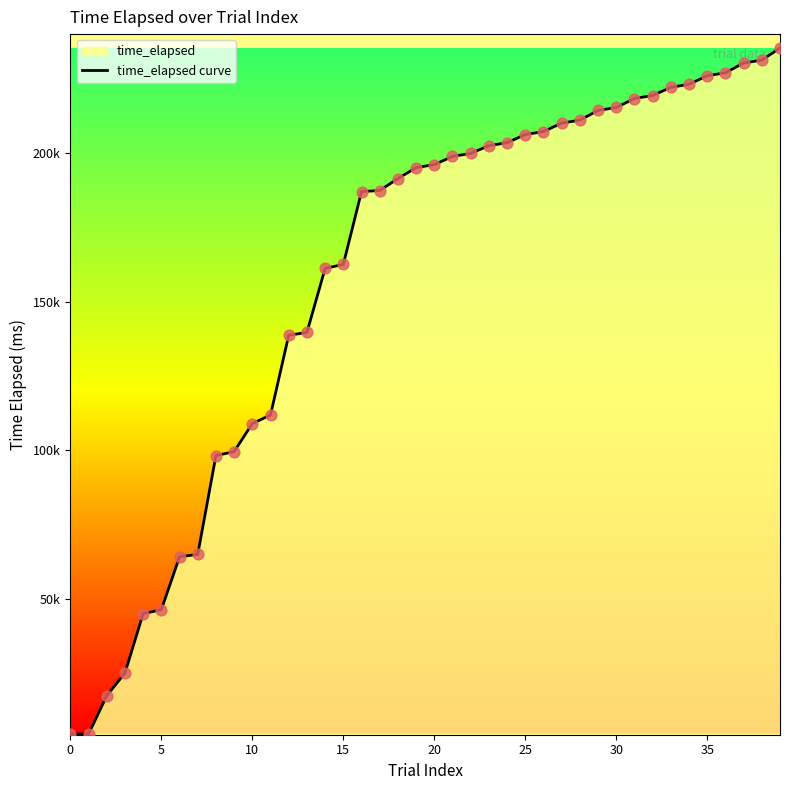

Approximately how many times larger is the value at 38 compared to 22?

1.2